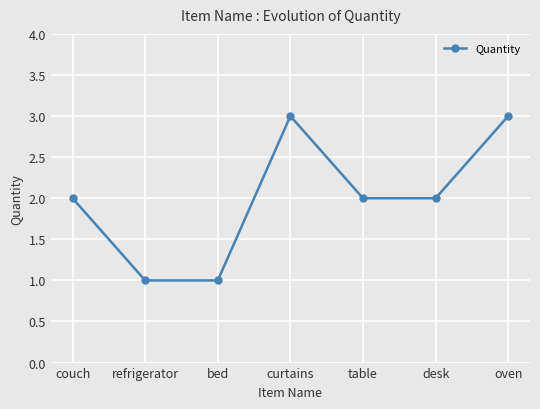

How many interior local peaks (higher than both neighbors) does the data have?

1